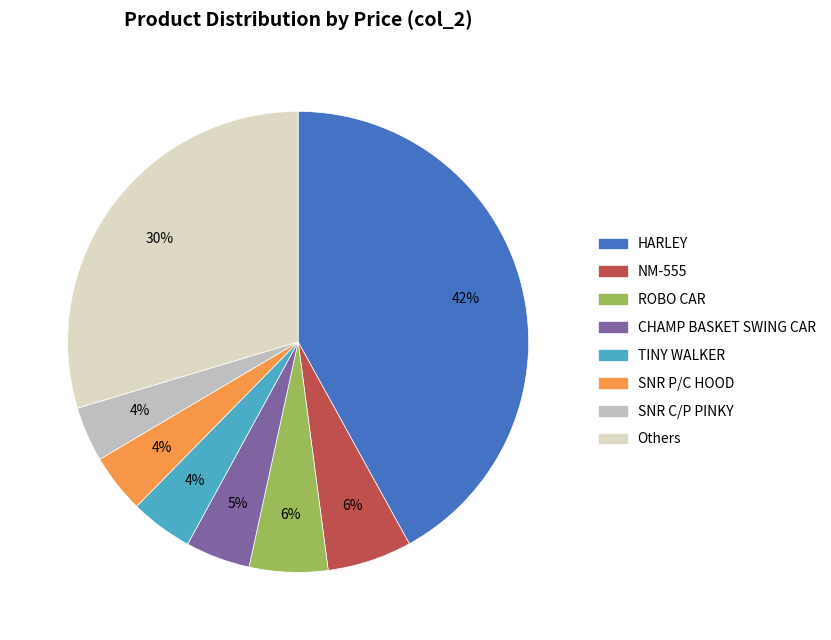

To the nearest percent, what is the difference between the largest and smallest slice percentages?

38%